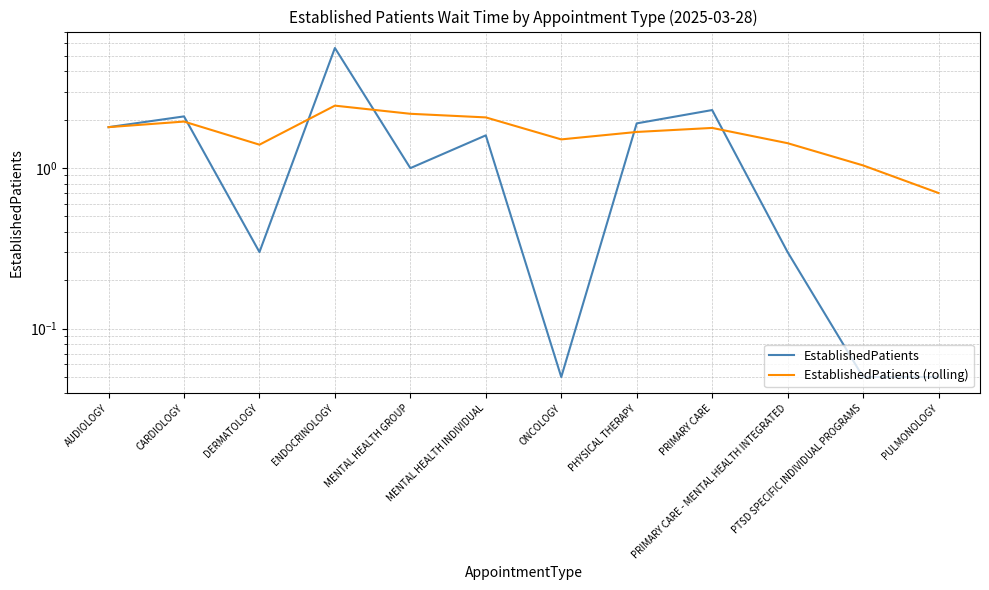

Where is the first local minimum for EstablishedPatients (rolling)?

DERMATOLOGY